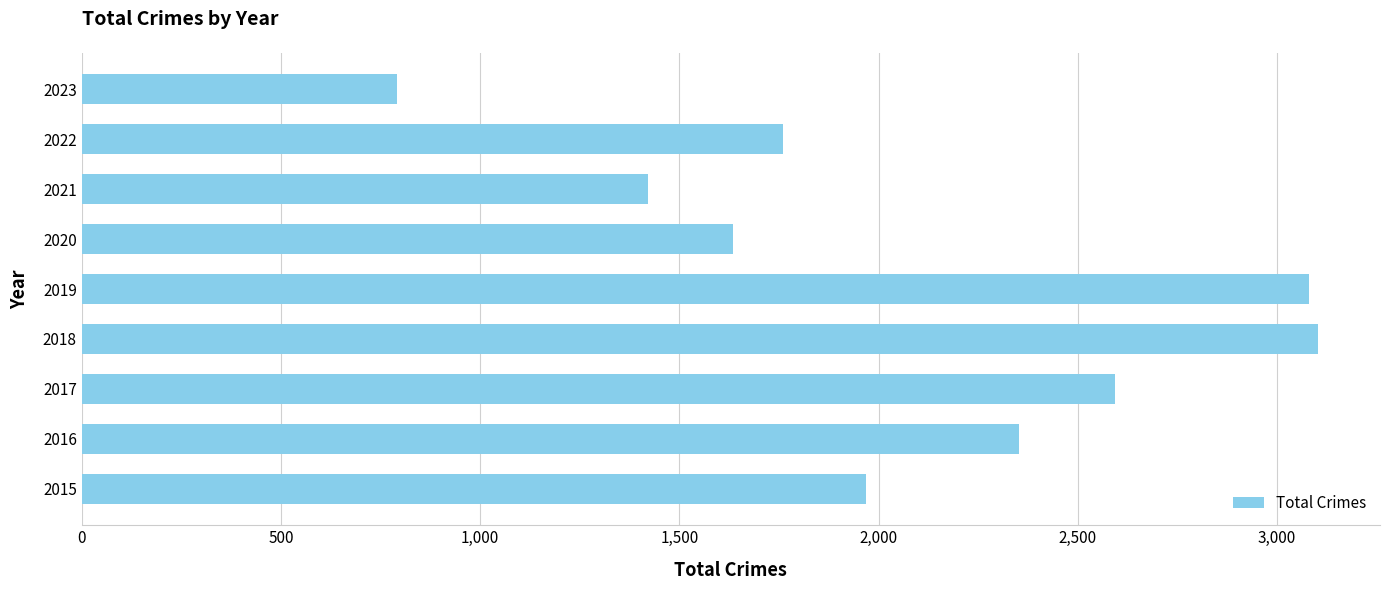

The value at 2017 is 1191. True or false?

False